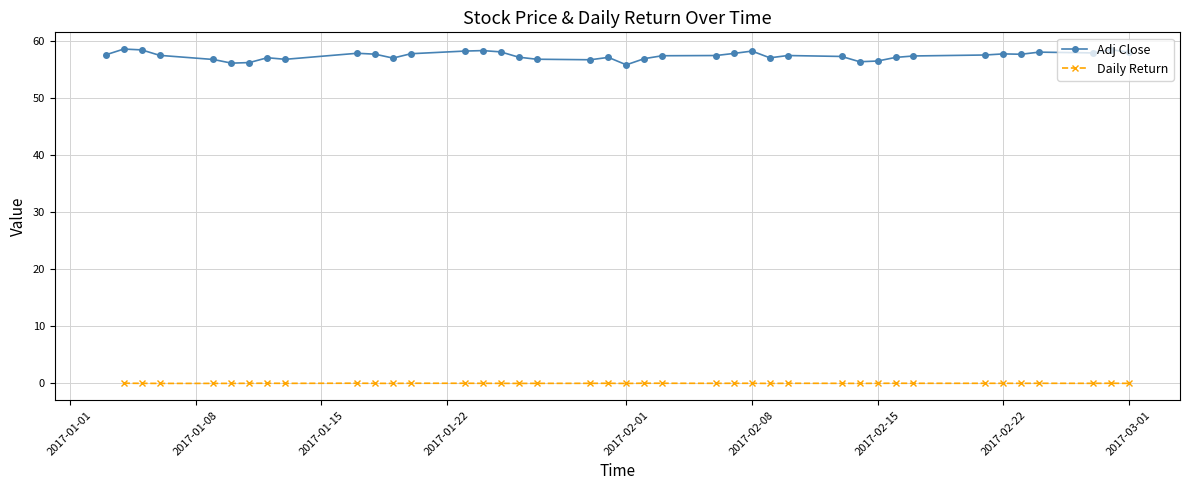

Which series has the largest total across all categories?

Adj Close